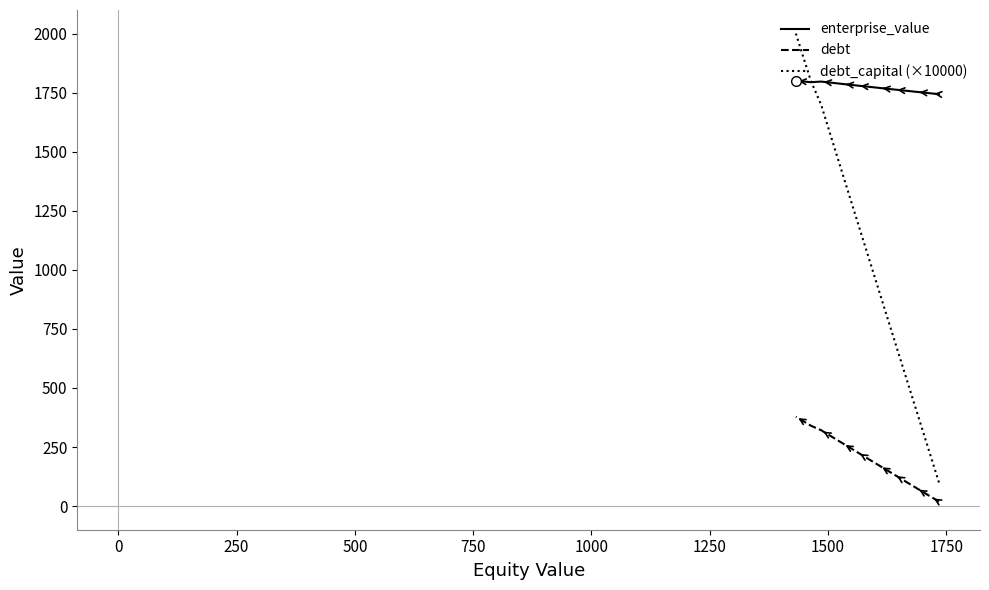

What is the value of the debt_capital (×10000) point at the 16th from the left?

1600.0